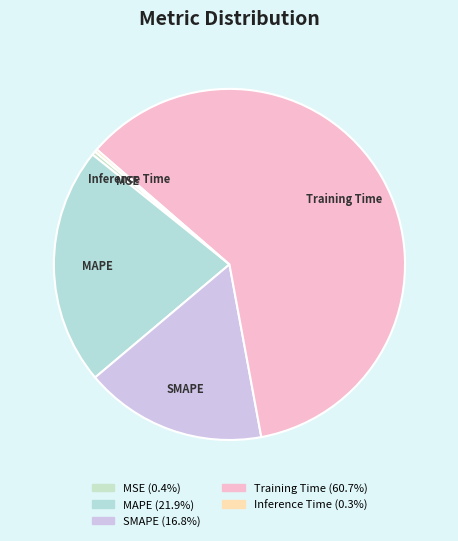

Which category has the biggest portion of the pie?

Training Time